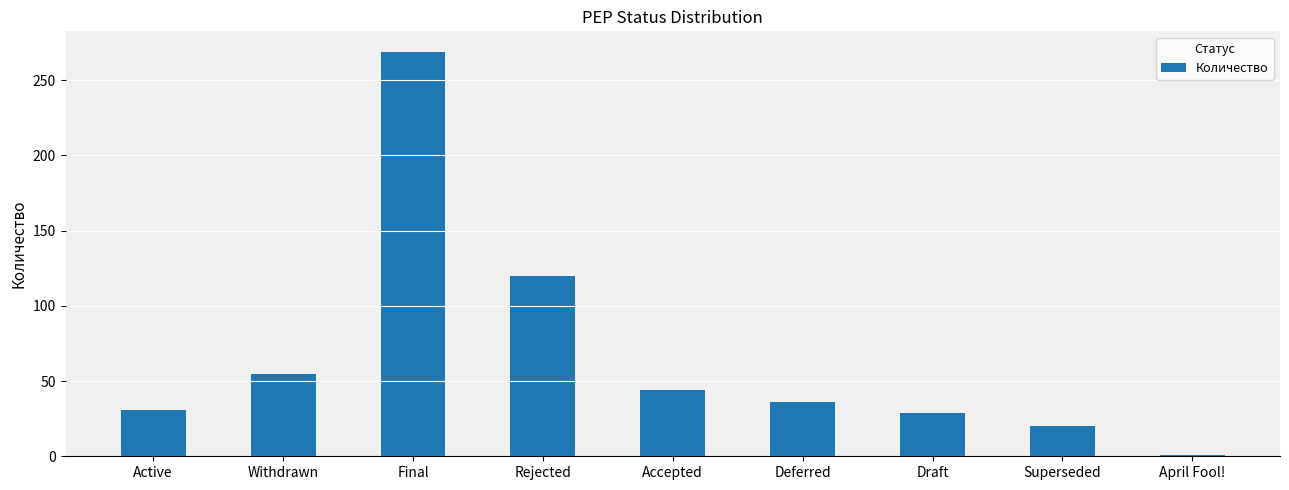

Are the bars grouped side by side (vs. stacked)?

No